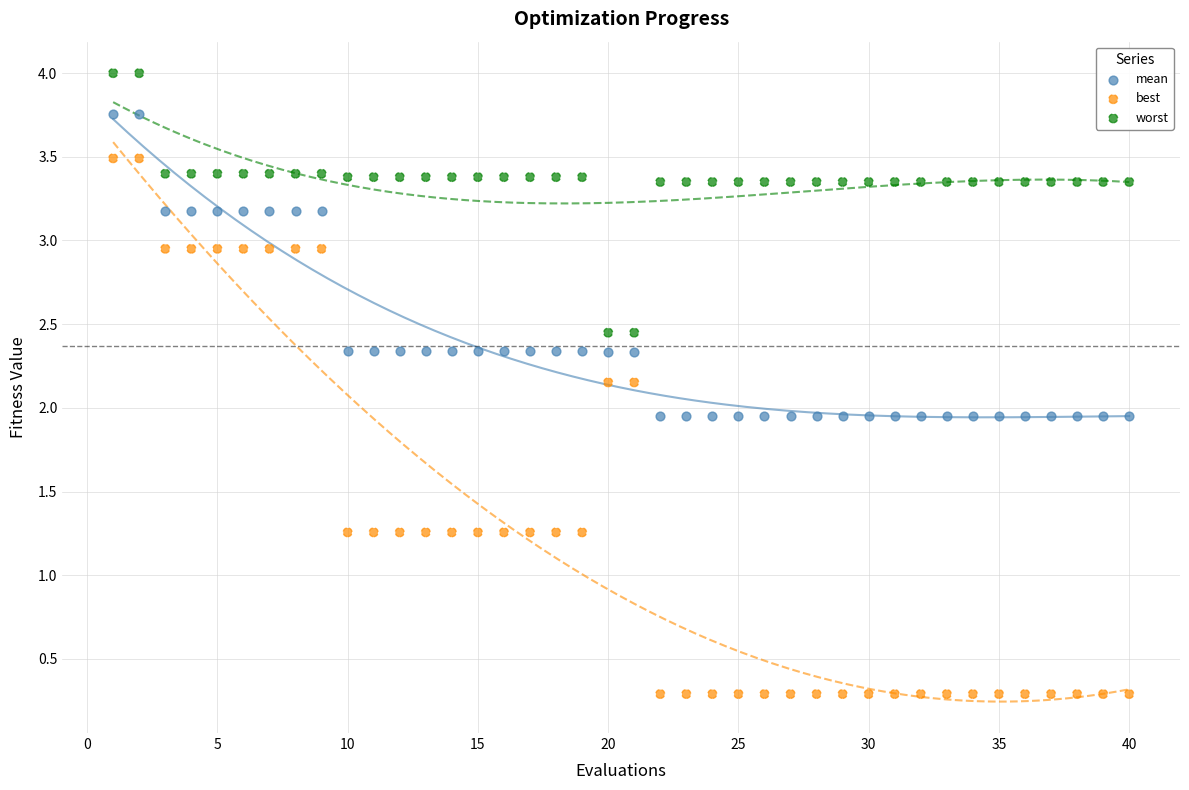

Which series reaches the minimum Y coordinate?

best